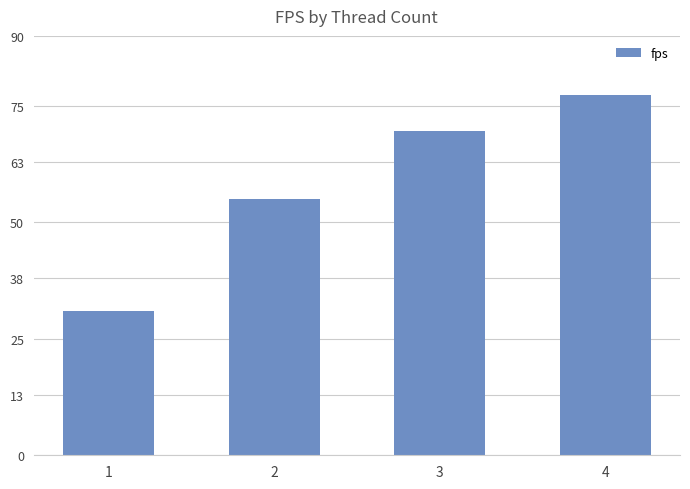

What is the maximum value shown in the chart?

77.4